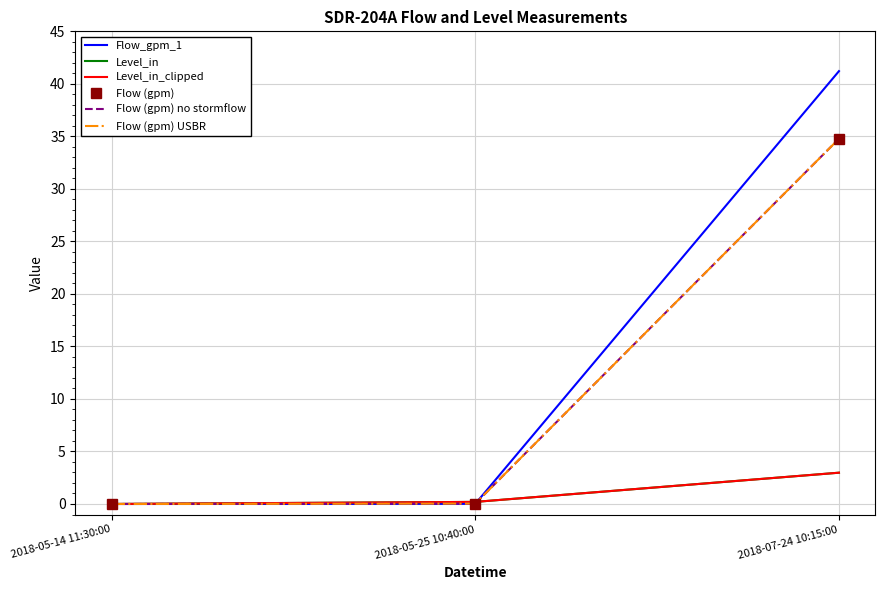

Is it true that Level_in equals 3.0 at 2018-07-24 10:15:00?

True